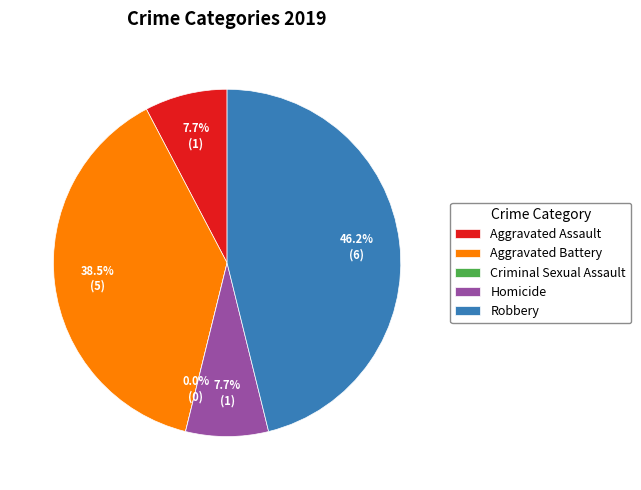

How many segments does this pie chart have?

5